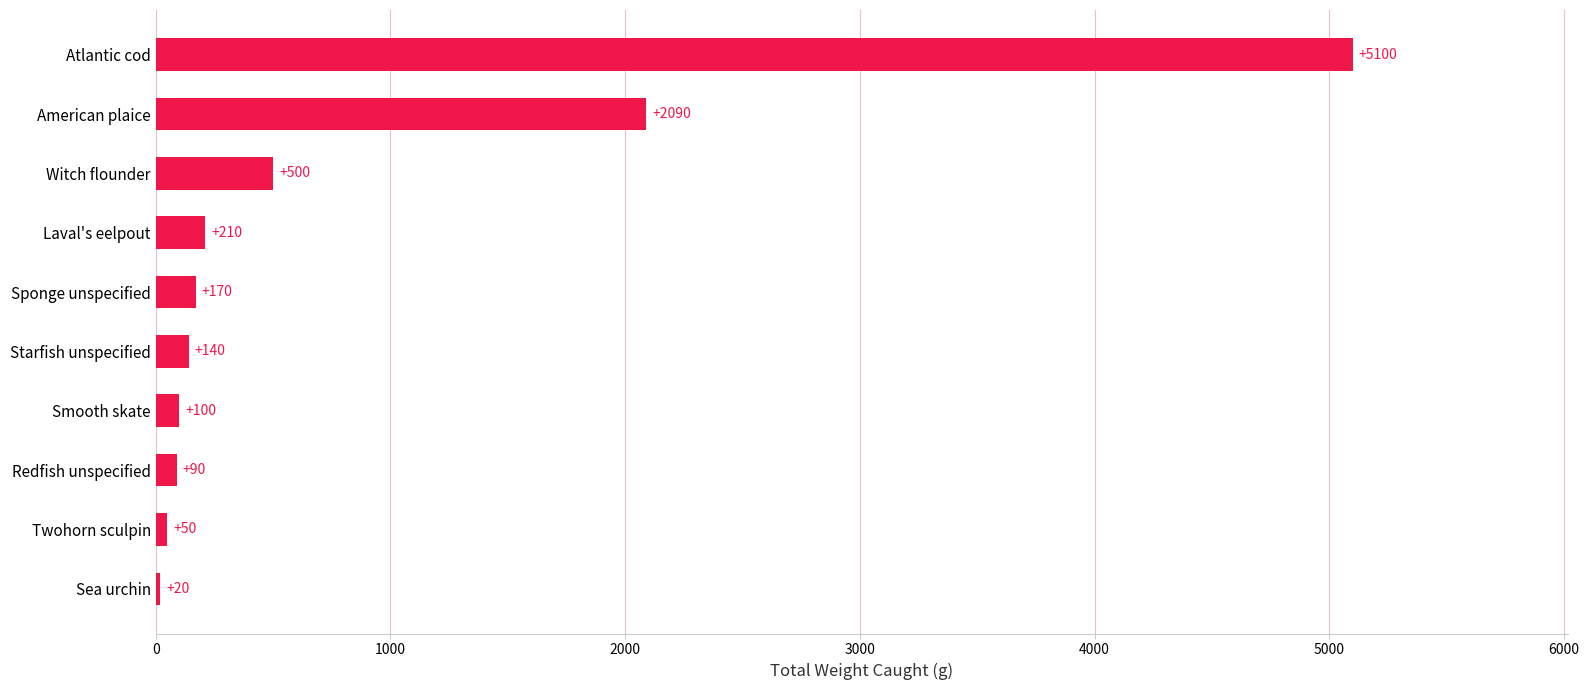

List the labels in order of value, smallest first.

Sea urchin, Twohorn sculpin, Redfish unspecified, Smooth skate, Starfish unspecified, Sponge unspecified, Laval's eelpout, Witch flounder, American plaice, Atlantic cod